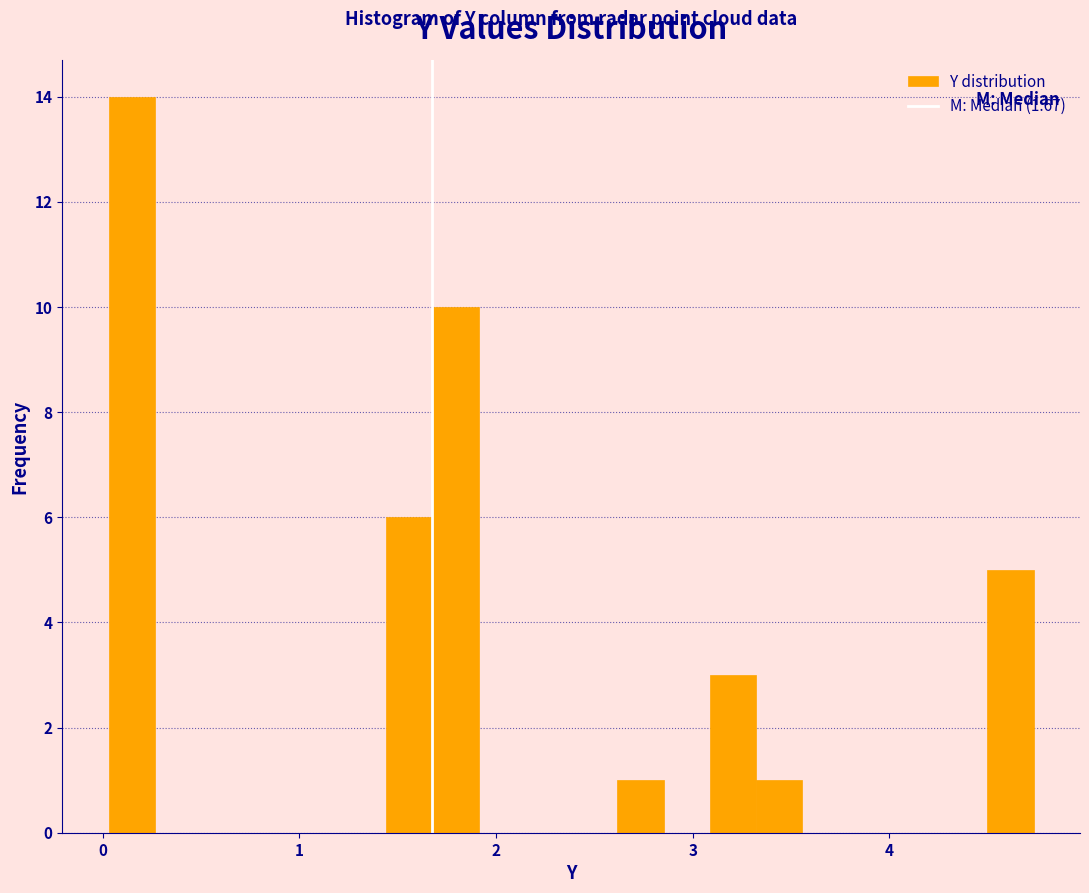

Read against the x-axis, roughly where is the centre of the tallest bar?

0.1